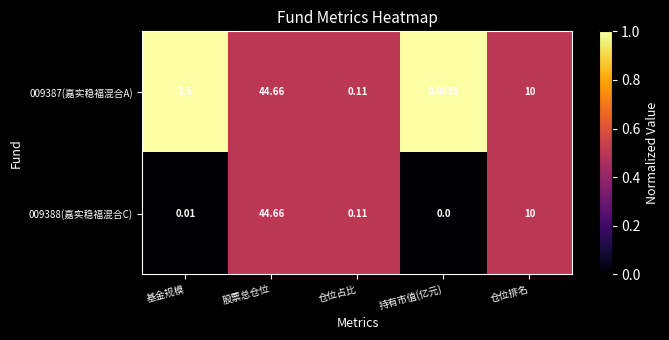

Where does the 009387(嘉实稳福混合A) series first go above 3?

基金规模